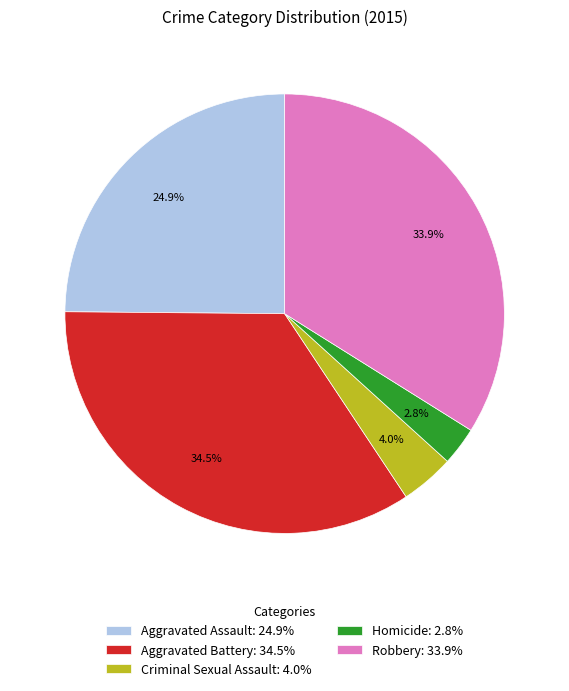

To the nearest percent, what is the difference between the Robbery and Aggravated Battery slice percentages?

1%